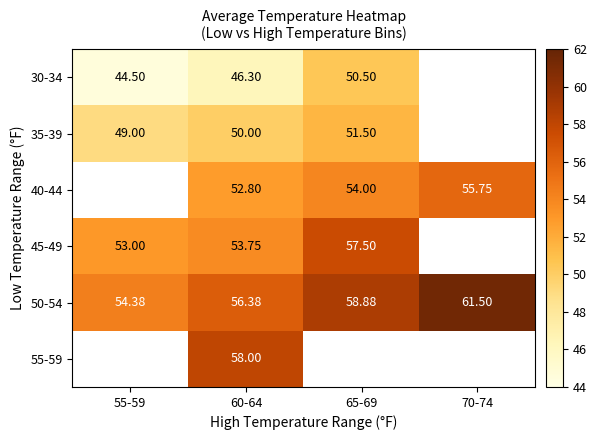

Is the value of 45-49 at 65-69 greater than the value of 40-44 at 60-64?

Yes